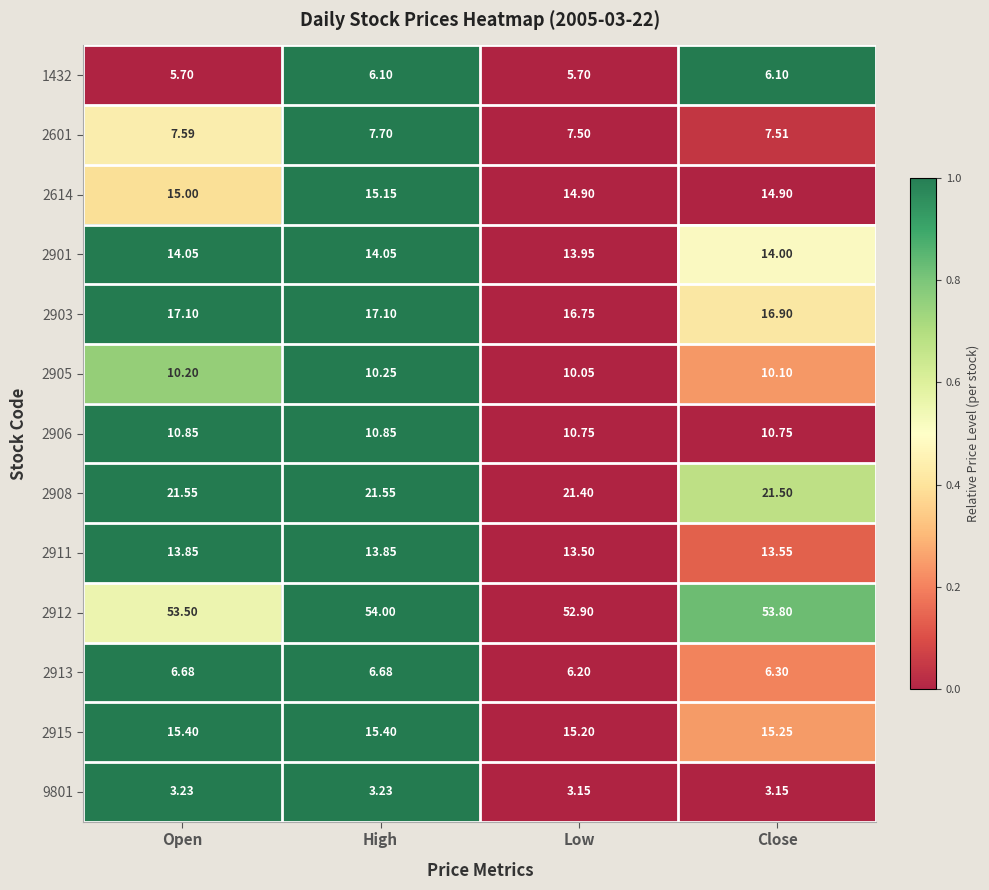

Which series has the widest spread of values?

2912